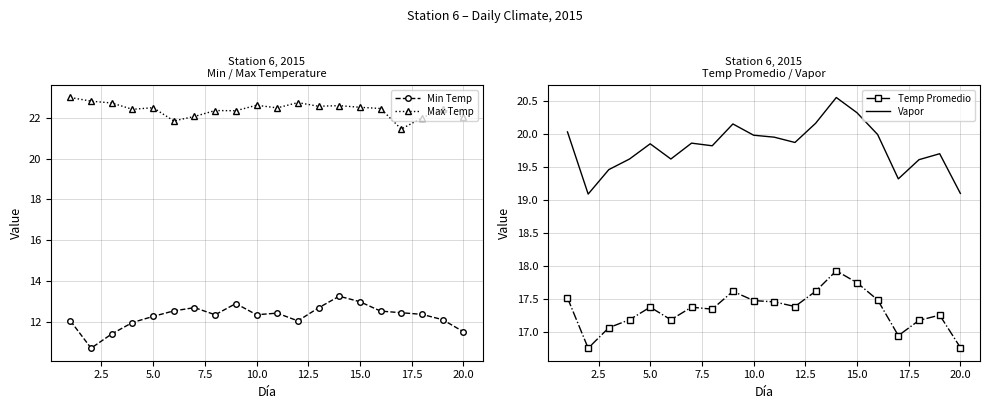

What is the average value of the Temp Promedio series?

17.3